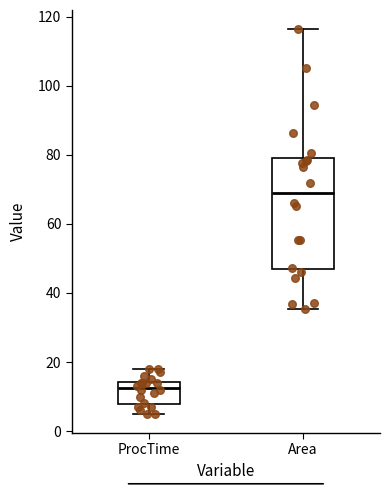

Reading left to right, read every box against the y-axis: the position of its median line, the range the box covers, and the ends of its whiskers. The values are not printed on the chart, so give them approximately, as read against the axis.

ProcTime: median 12, box 8 to 14, whiskers 6 to 18
Area: median 70, box 48 to 80, whiskers 36 to 116